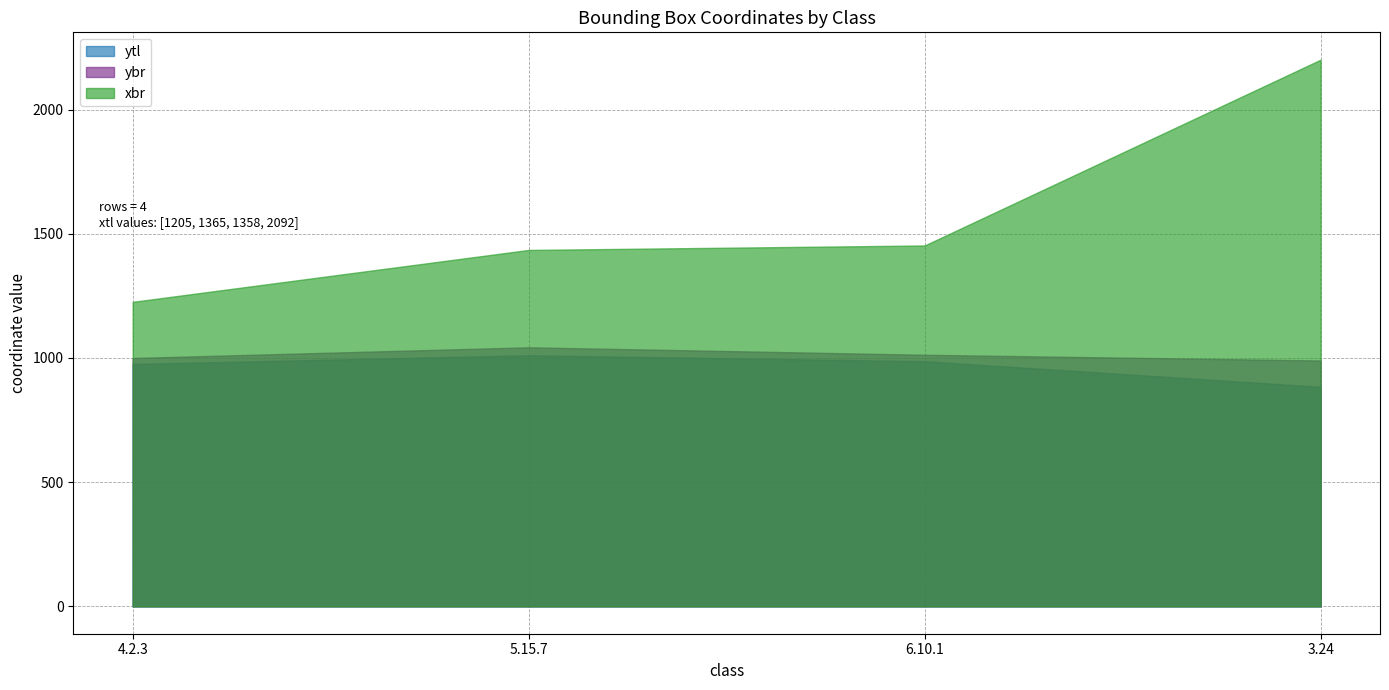

List the labels in order of xbr value, largest first.

3.24, 6.10.1, 5.15.7, 4.2.3